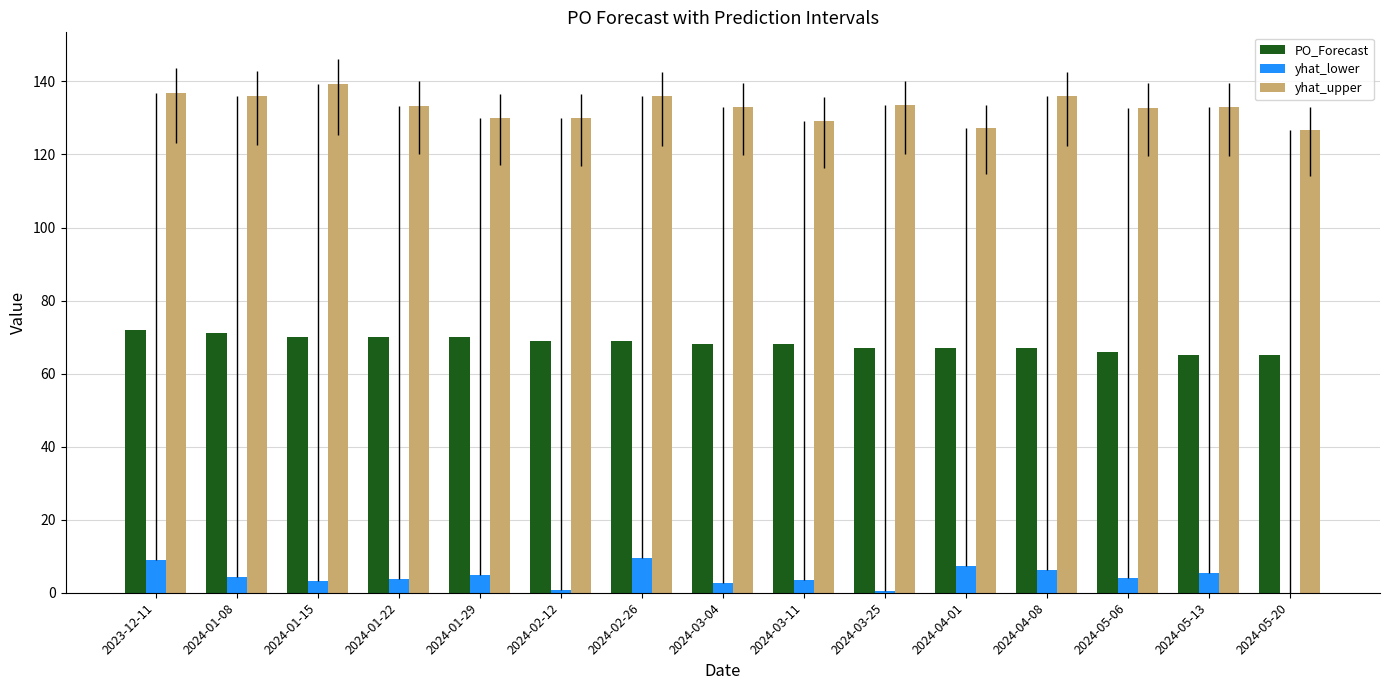

The value of yhat_upper at 2023-12-11 is 136.8. True or false?

True